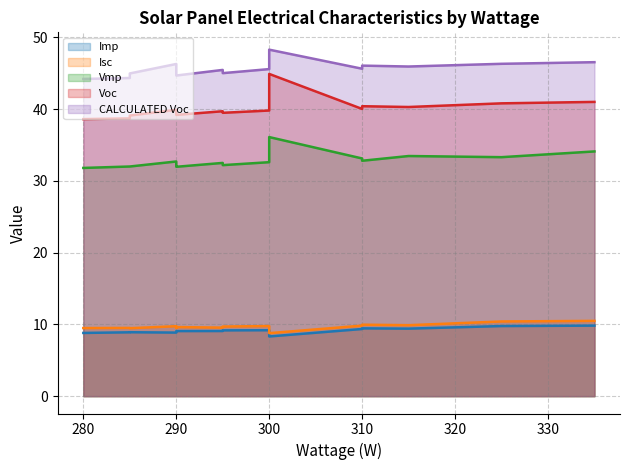

In Imp, how many points are lower than both neighbors (excluding endpoints)?

2